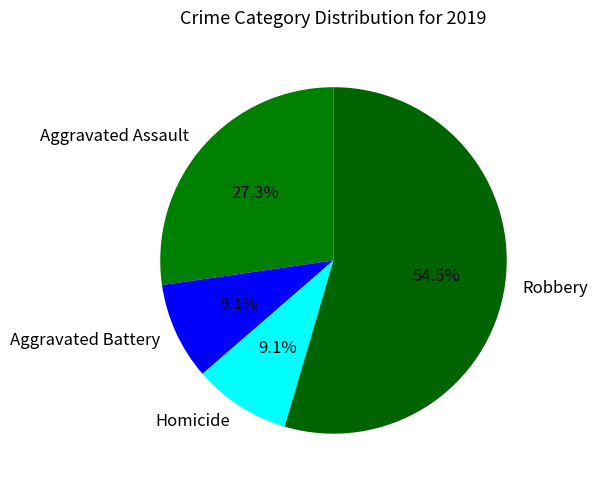

What is the largest slice in the pie chart?

Robbery